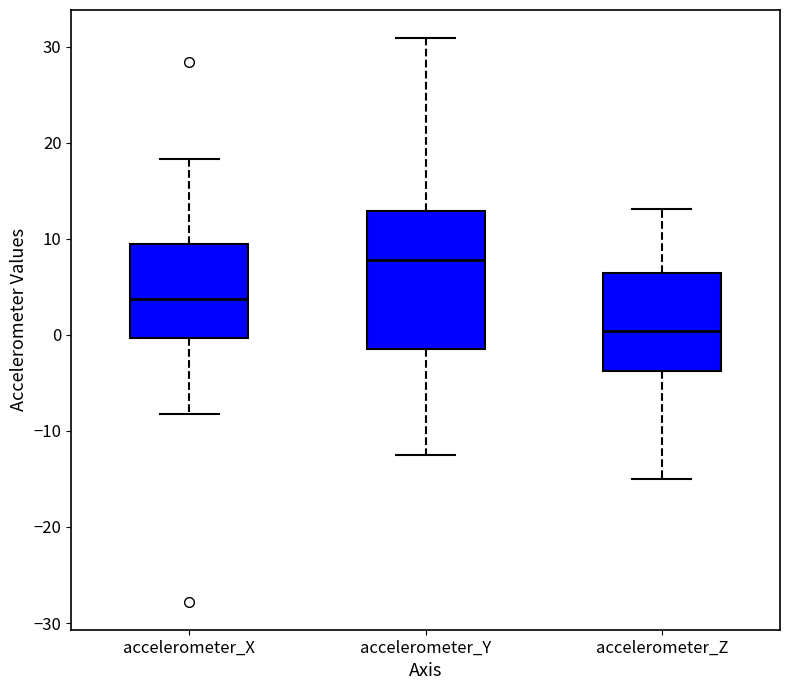

Reading left to right, transcribe this box plot: for each box, give where its median line is, the range the box spans, and where its two whiskers end, as read against the y-axis. The values are not printed on the chart, so give them approximately, as read against the axis.

accelerometer_X: median 4, box 0 to 9, whiskers -8 to 18
accelerometer_Y: median 8, box -1 to 13, whiskers -12 to 31
accelerometer_Z: median 0, box -4 to 6, whiskers -15 to 13